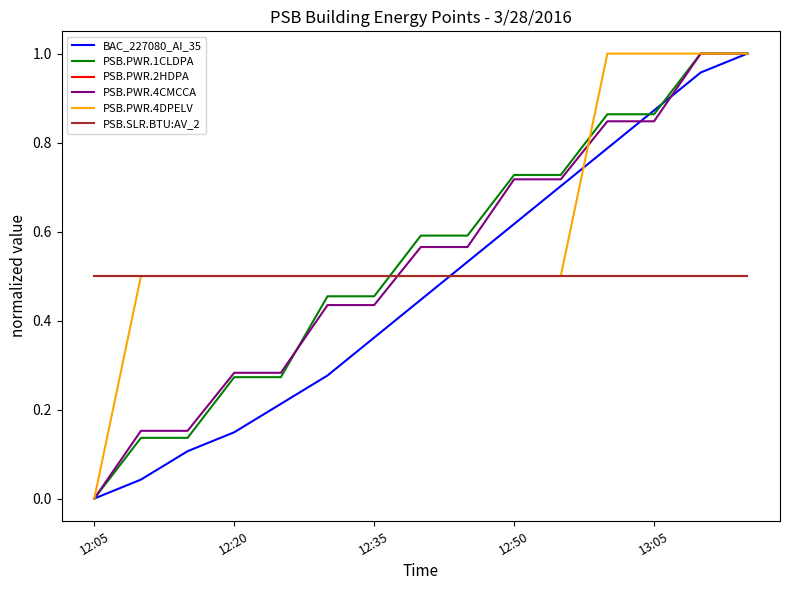

Does the chart display data point markers on the line(s)?

No